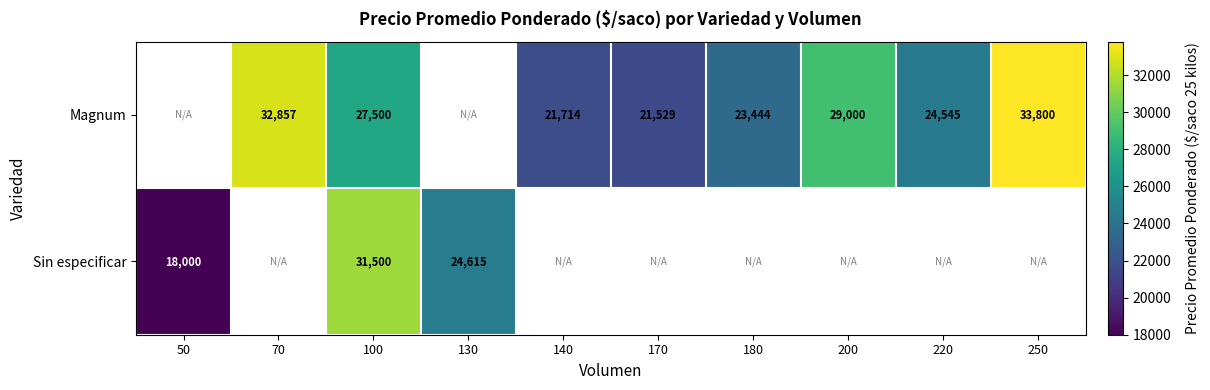

The value of Magnum at 200 is 43557. True or false?

False